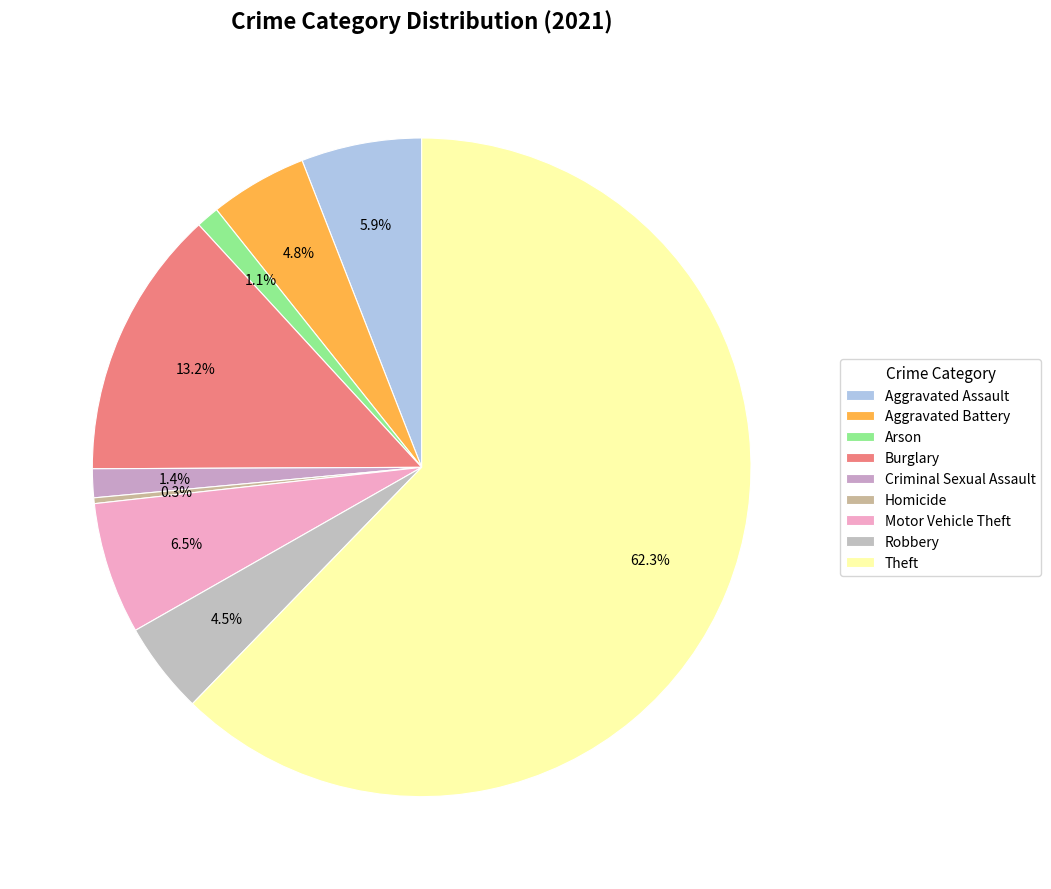

Combined, what portion of the pie is Arson and Burglary?

14.4%